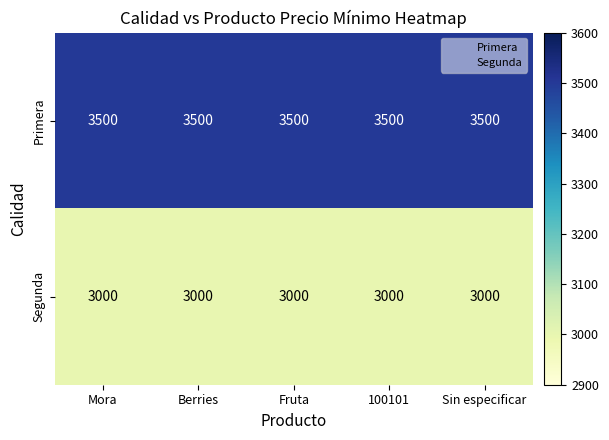

Is the value of Segunda at Fruta greater than the value of Primera at 100101?

No